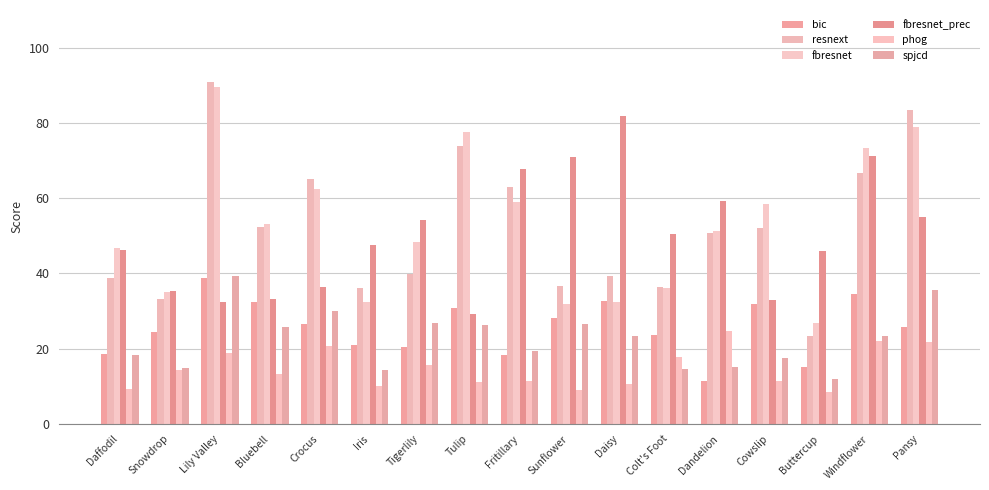

How many data points in fbresnet_prec are less than 47?

8